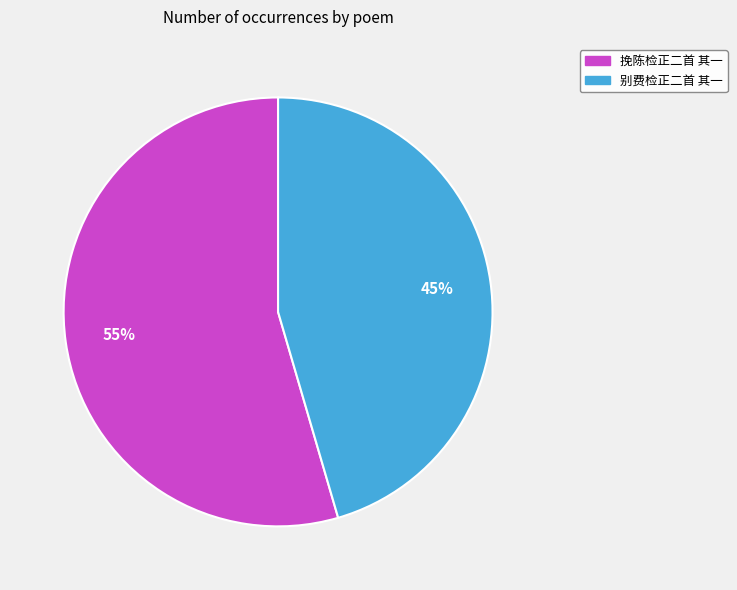

To the nearest percent, what is the average slice percentage?

50%